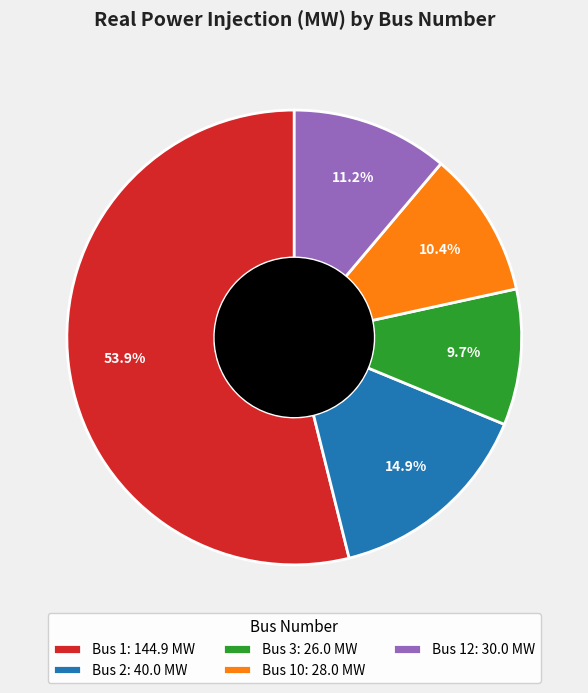

Rank the categories by value from highest to lowest.

Bus 1: 144.9 MW, Bus 2: 40.0 MW, Bus 12: 30.0 MW, Bus 10: 28.0 MW, Bus 3: 26.0 MW